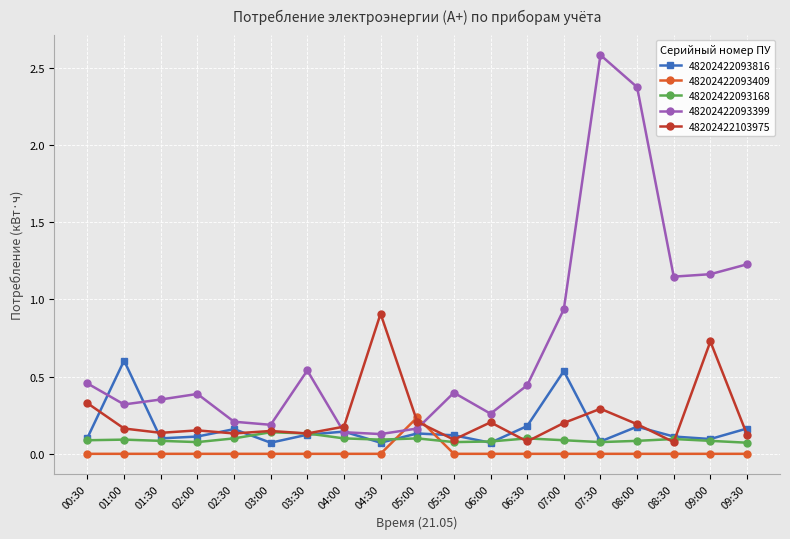

Is it true that 48202422103975 equals 0.9 at 04:30?

True